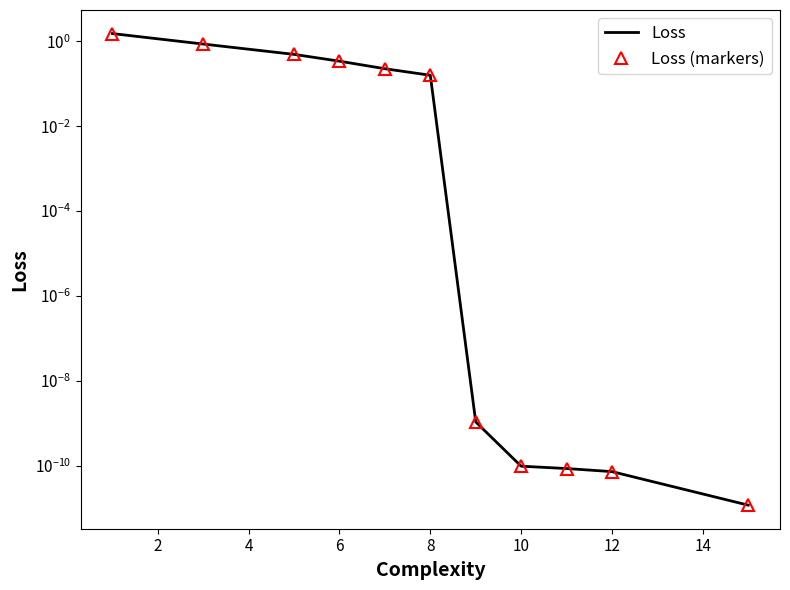

At how many categories does at least one series exceed 0?

11